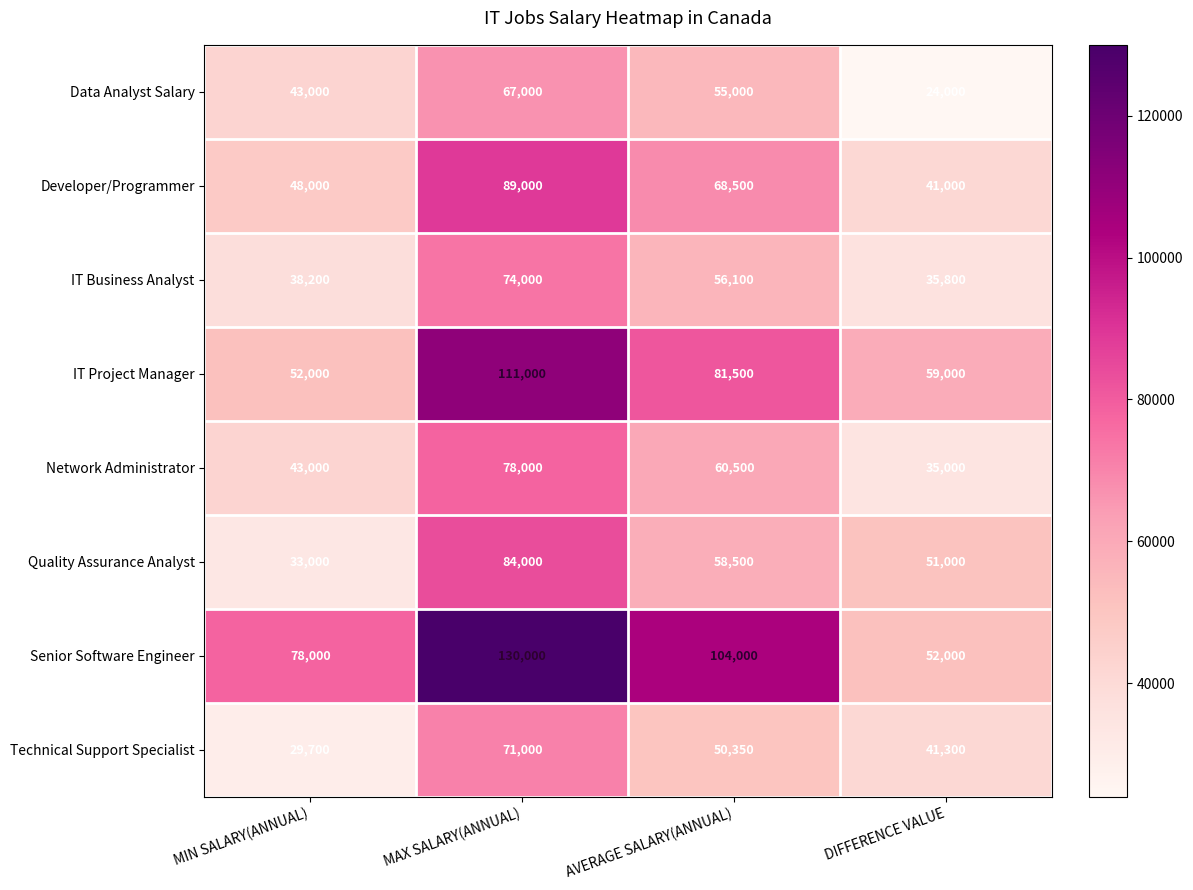

What is the sum of all Developer/Programmer values?

246500